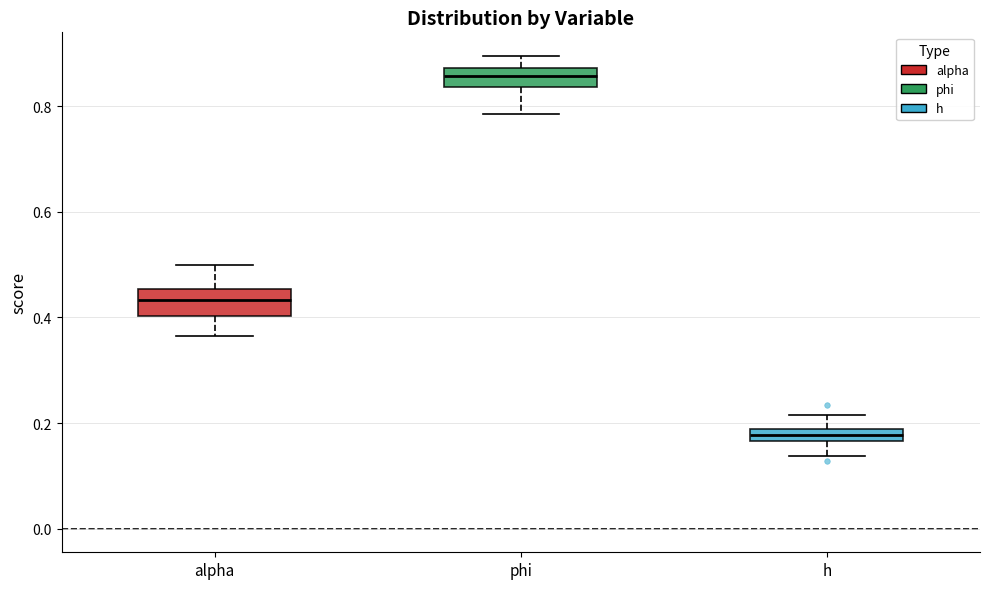

Where does the upper whisker of the box for alpha end on the y-axis? The values are not printed on the chart, so give them approximately, as read against the axis.

0.50